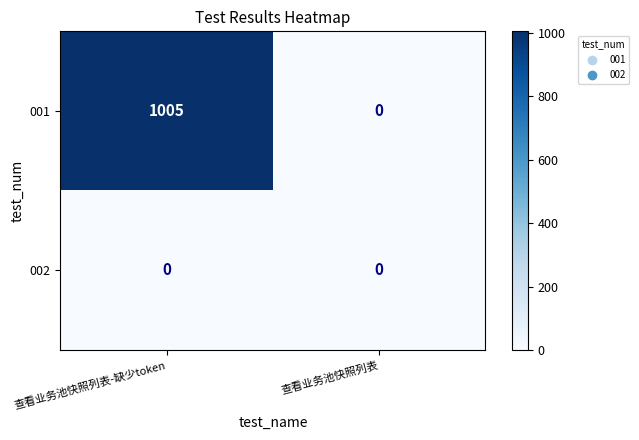

What is the total value across all series at 查看业务池快照列表-缺少token?

1005